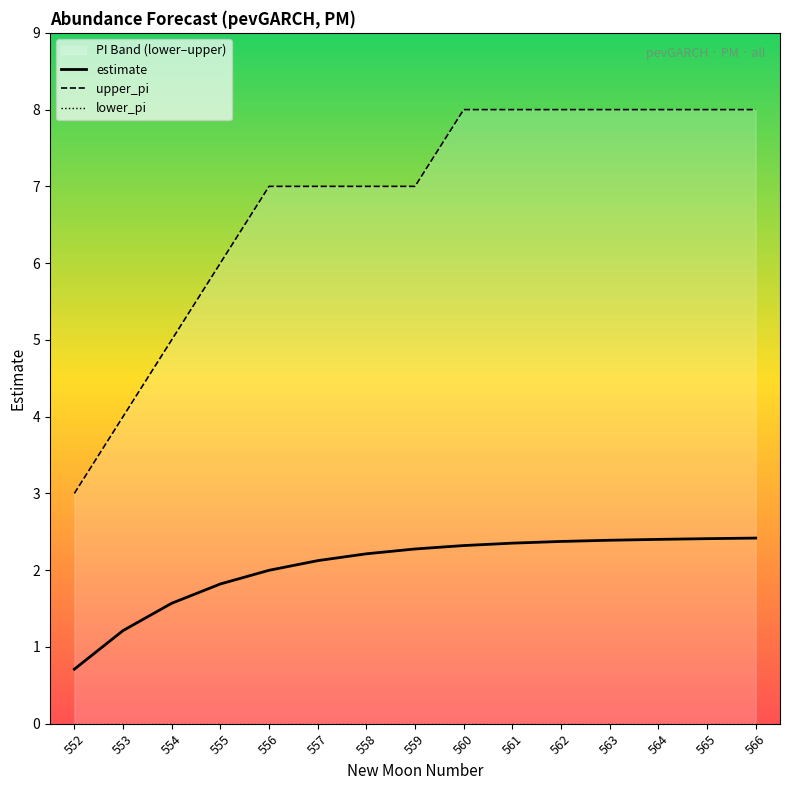

What is the value of the upper_pi point at the 15th from the left?

8.0